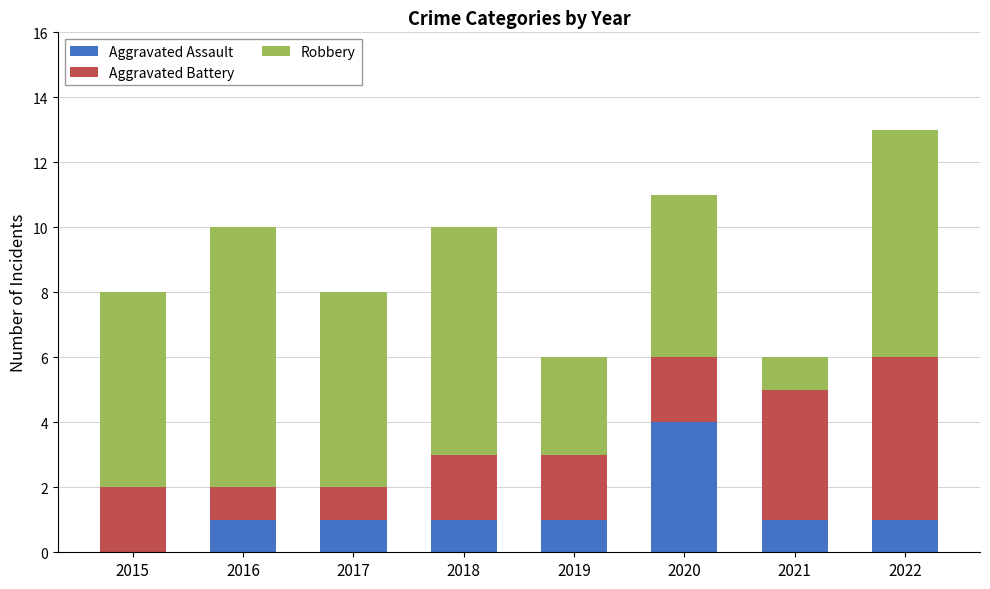

What is the total value across all series at 2019?

6